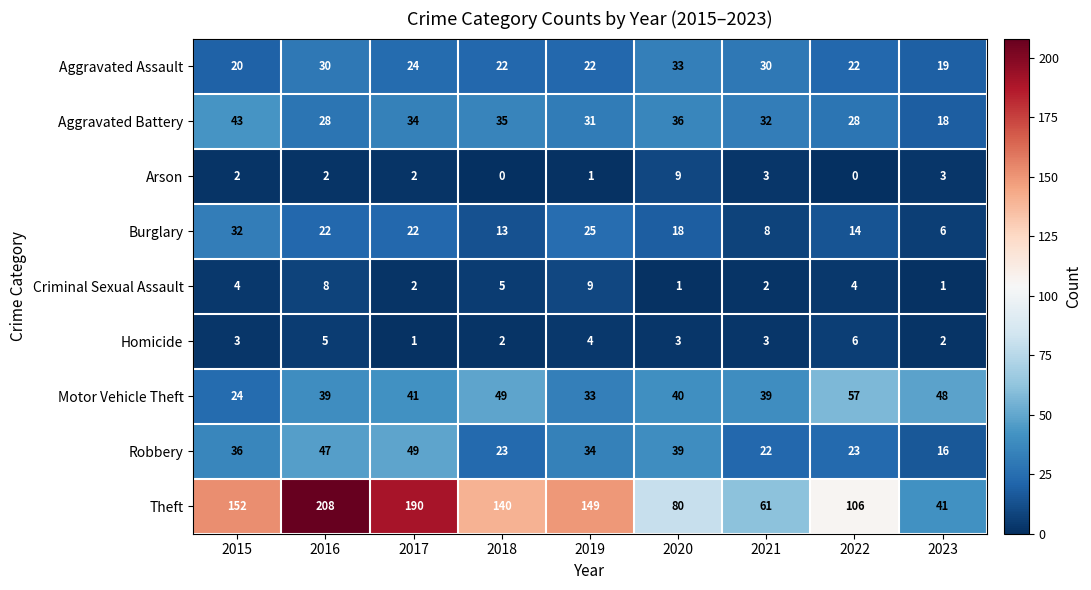

Which series has the largest range (max minus min)?

Theft